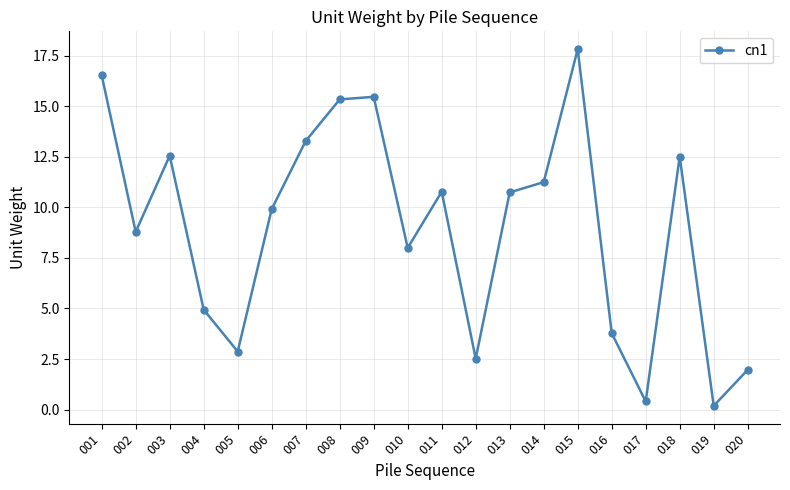

Count the number of categories in the chart.

20